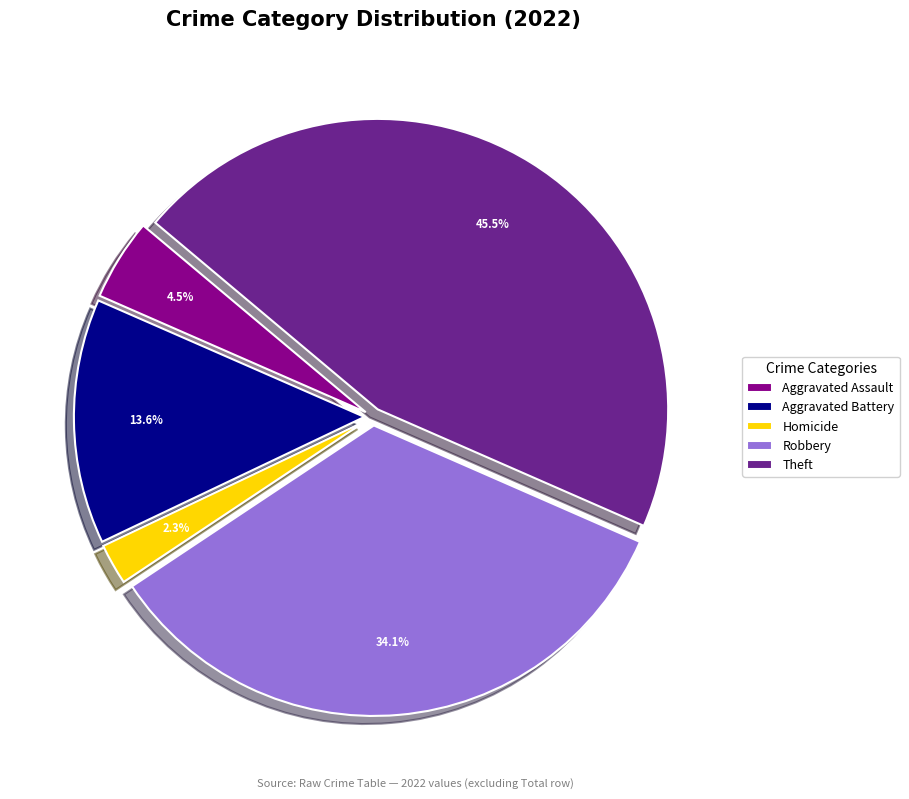

Count the number of slices in the pie.

5